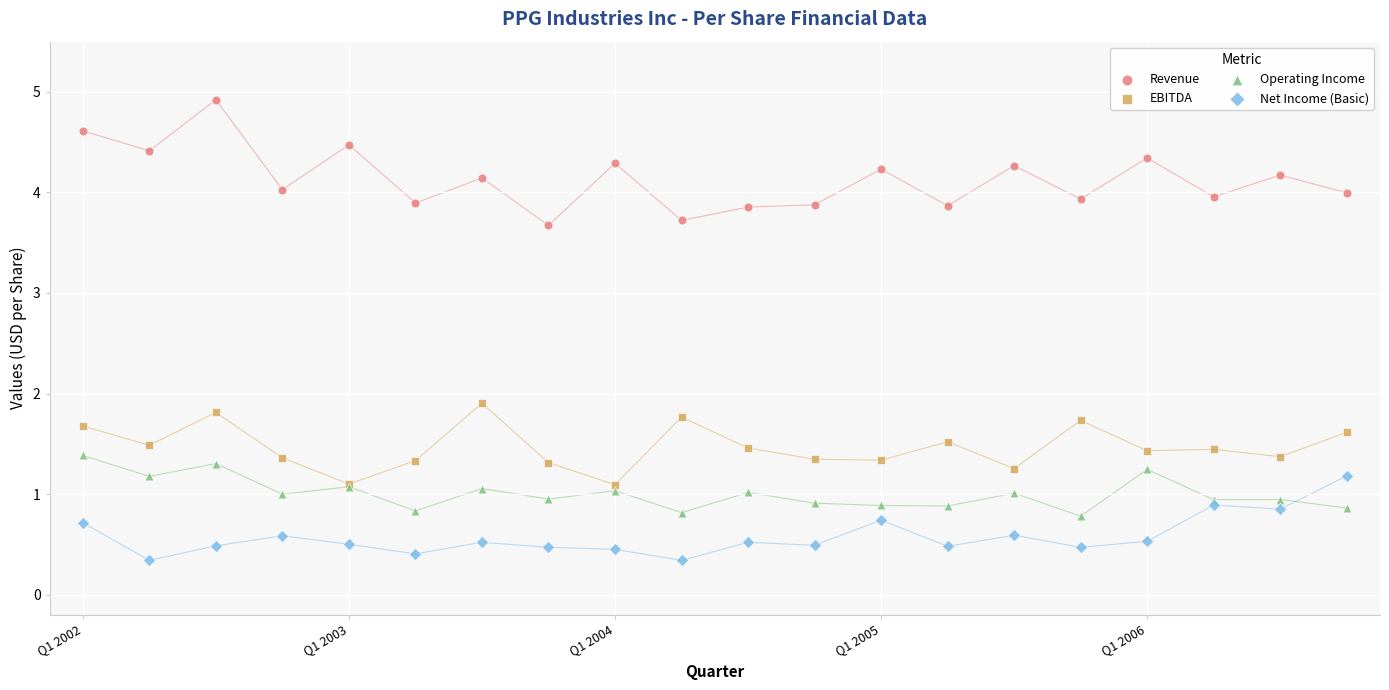

Which series has the largest Y range (max minus min)?

Revenue